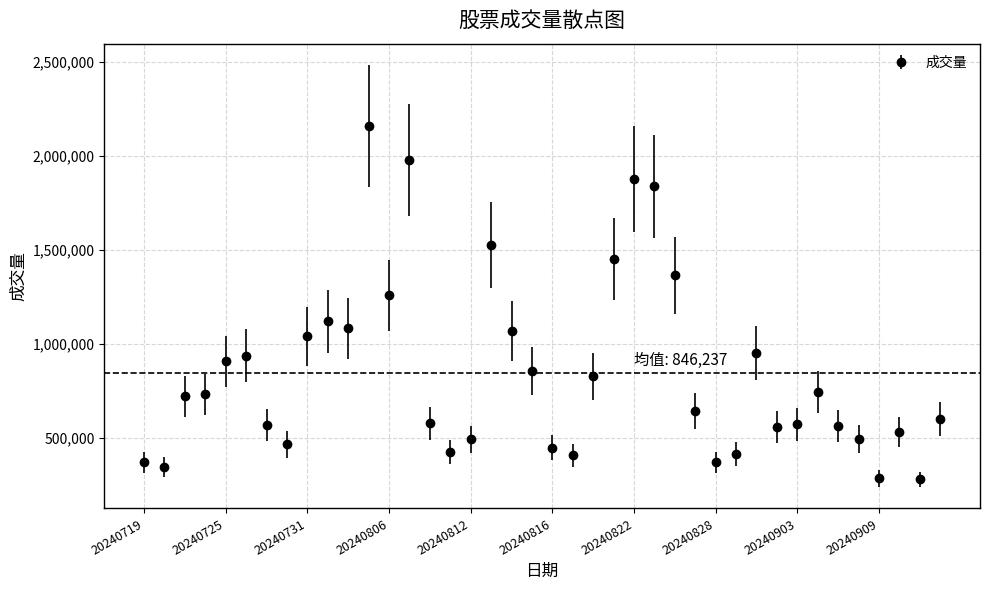

True or false: the data has more than 2 interior local peaks.

True